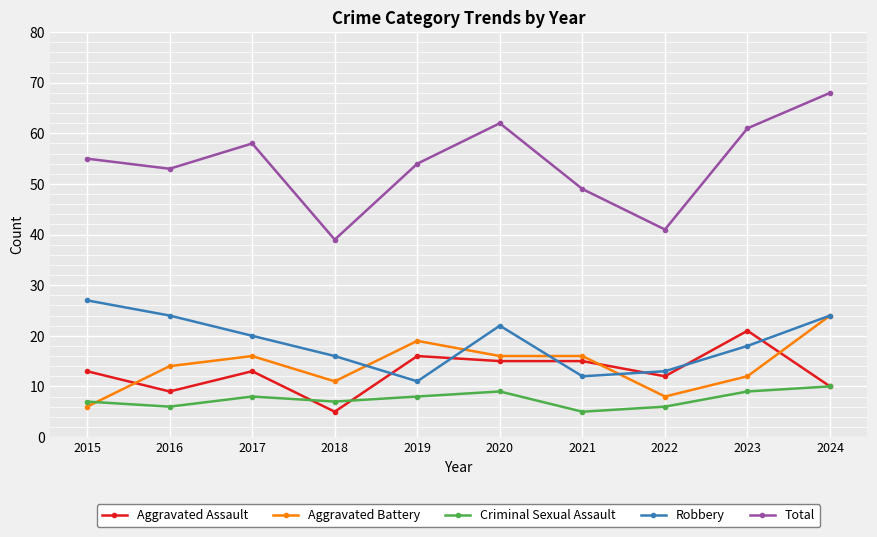

Which category has the highest value across all series?

2024